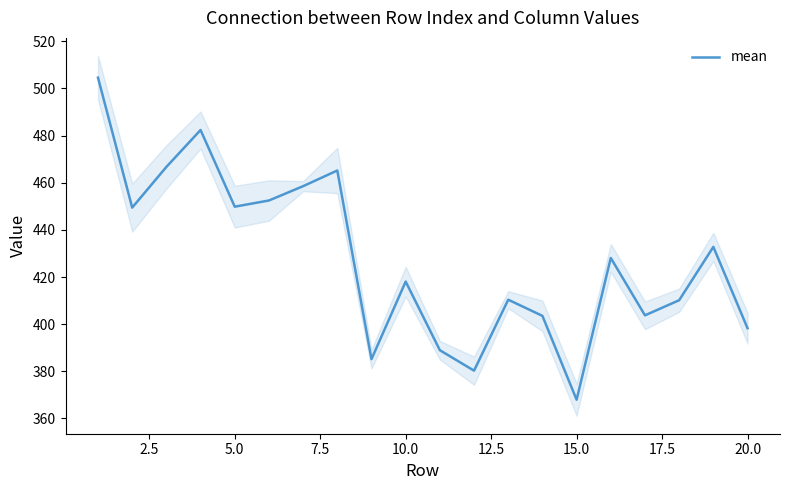

What is the minimum value for mean?

367.9